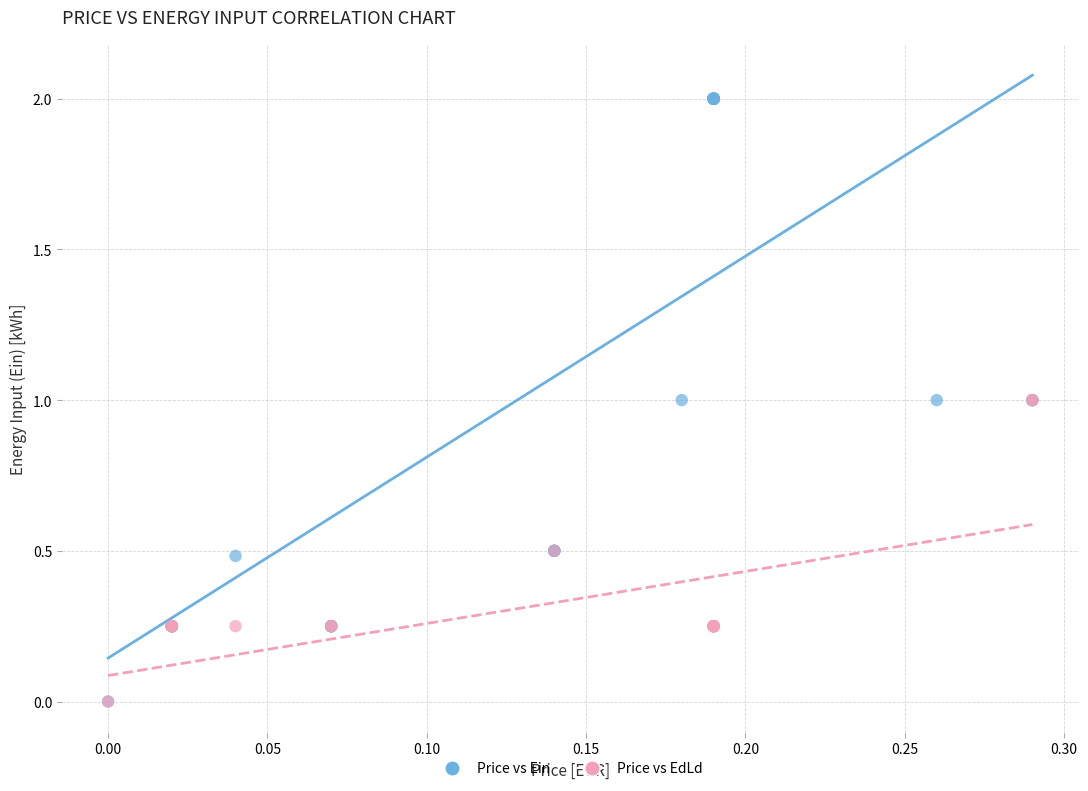

Which series reaches the maximum Y coordinate?

Price vs Ein